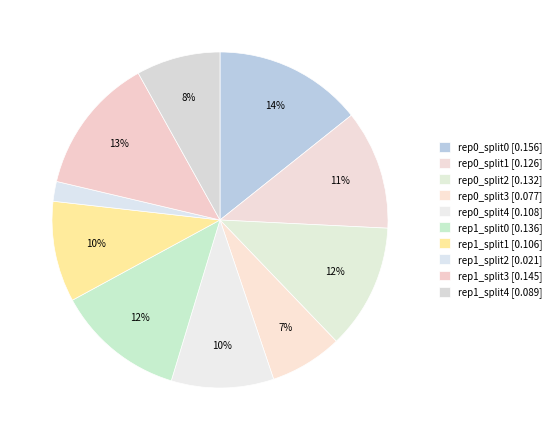

Count the number of slices in the pie.

10